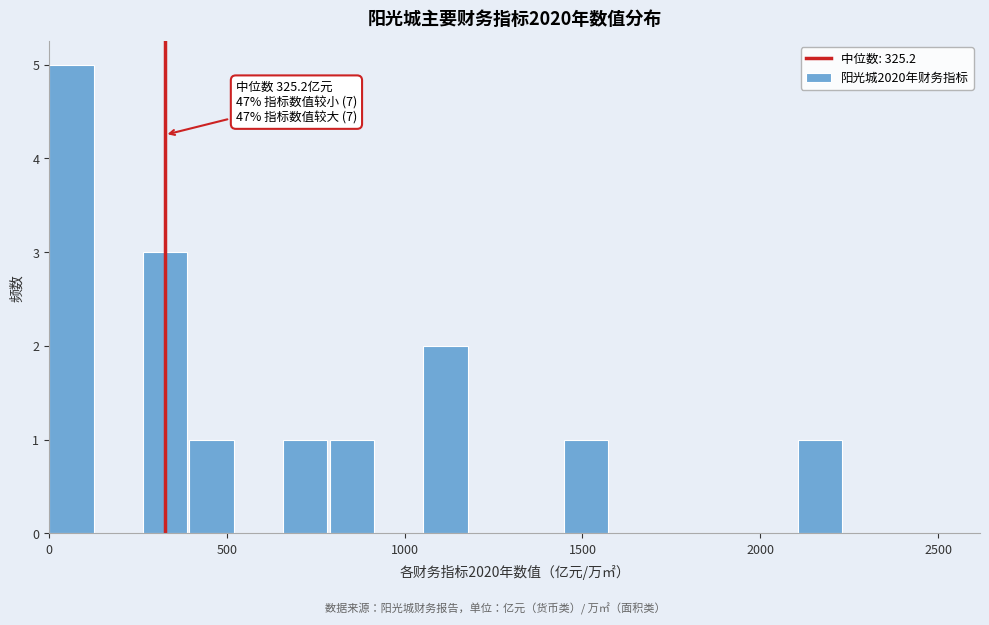

Around what value on the x-axis is the tallest bar? Give the approximate position of its centre, as read against the axis.

50